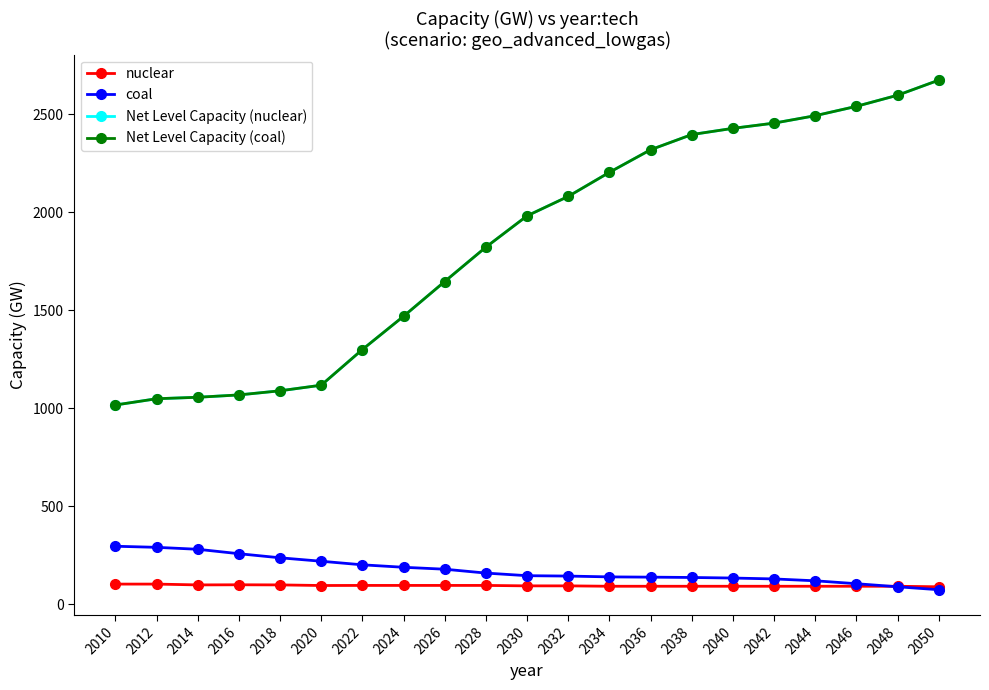

Which category has the highest value in the Net Level Capacity (coal) series?

2050